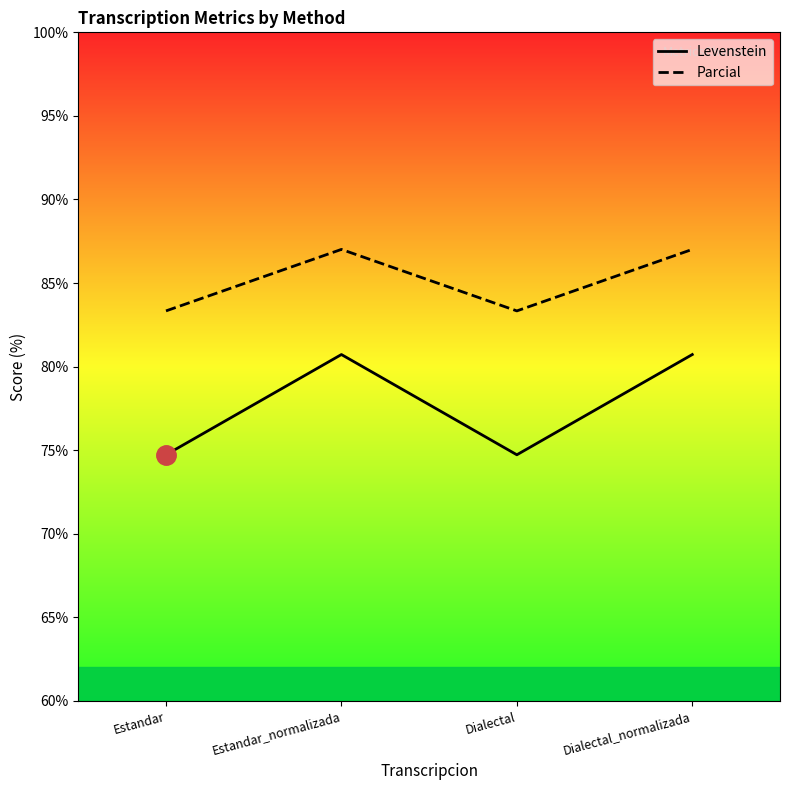

What is the label of the 1st point from the right?

Dialectal_normalizada